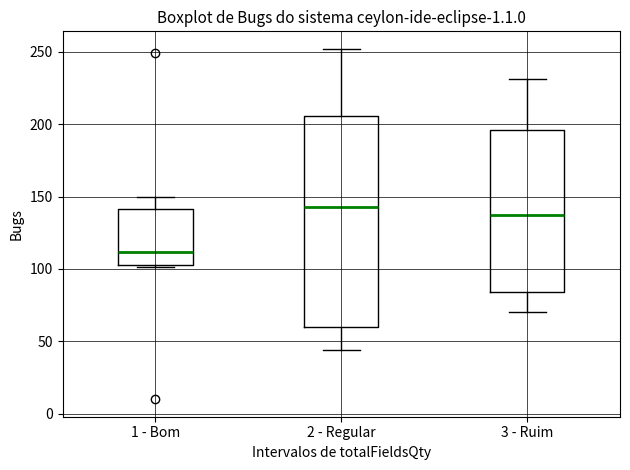

Which box is the tallest, from its lower edge to its upper edge?

2 - Regular